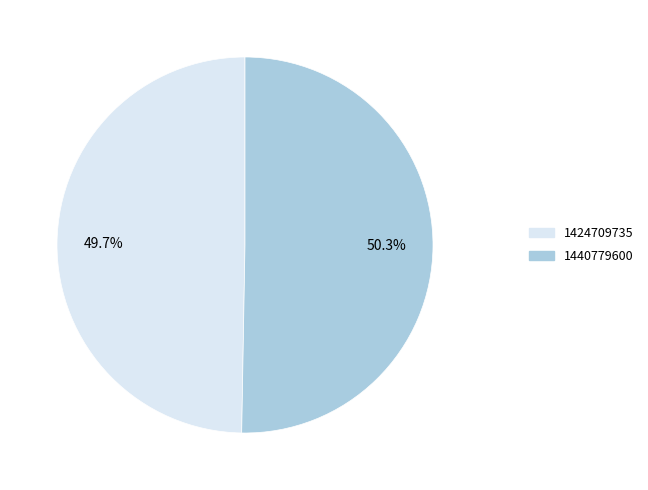

Rank the categories by value from lowest to highest.

1424709735, 1440779600